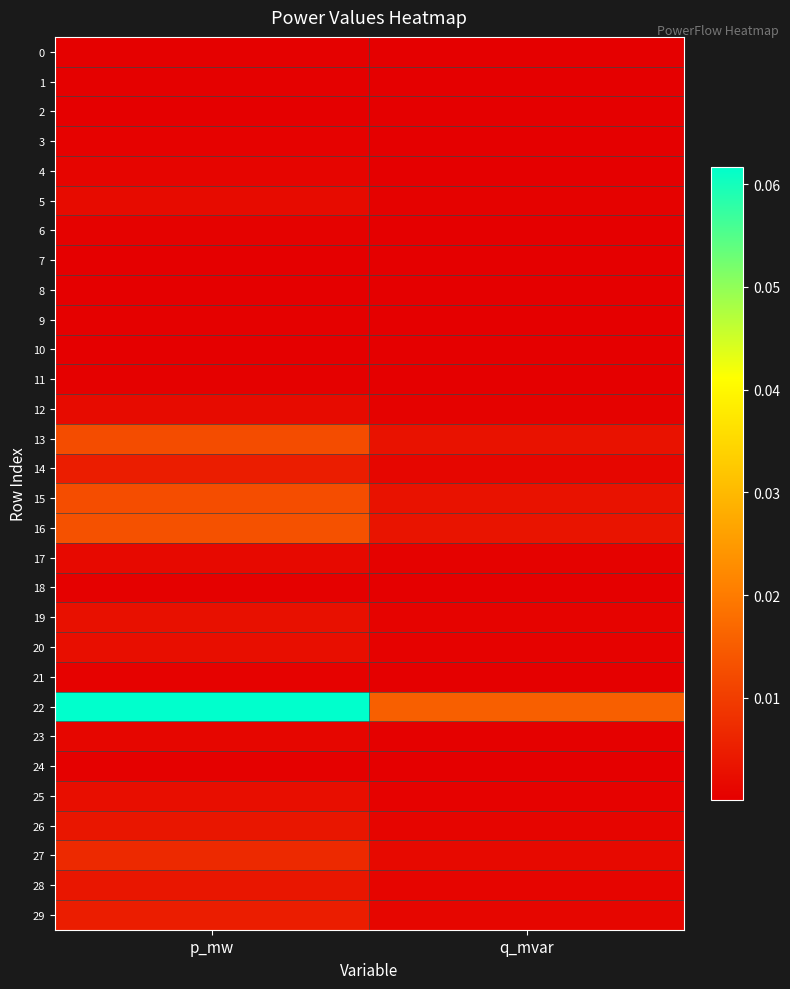

What is the maximum value shown in the chart?

0.1